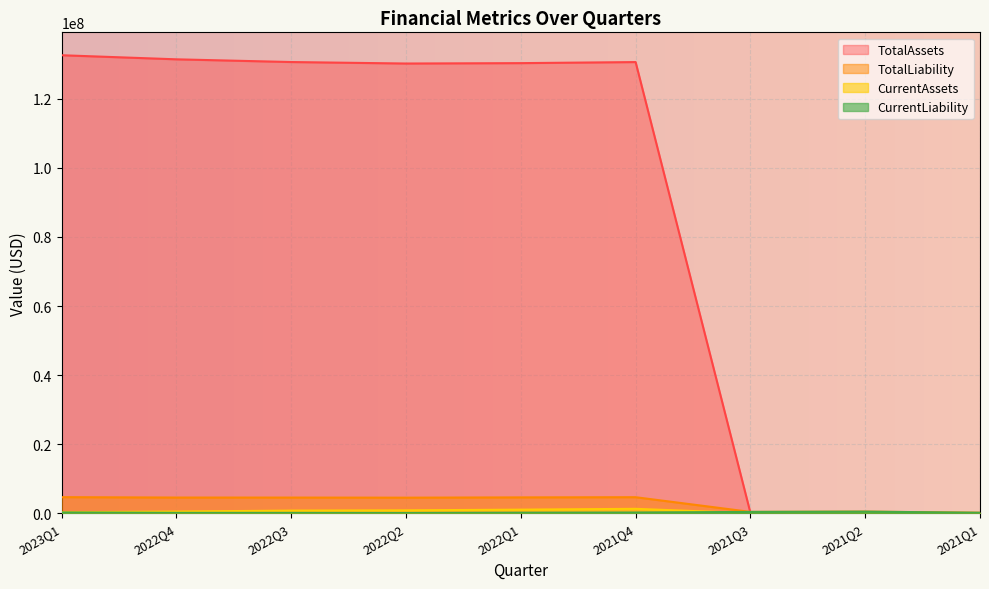

What is the difference between the TotalLiability values at 2023Q1 and 2021Q1?

4510000